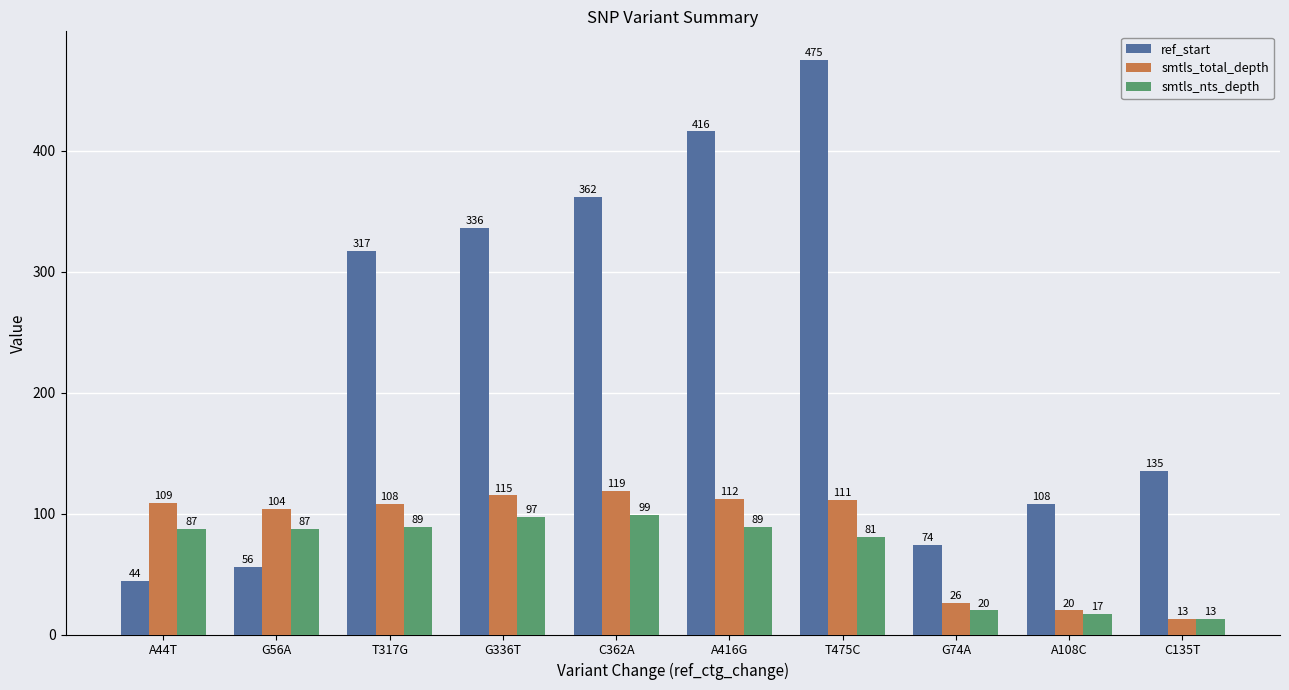

True or false: smtls_total_depth has a value of 73 at A44T.

False